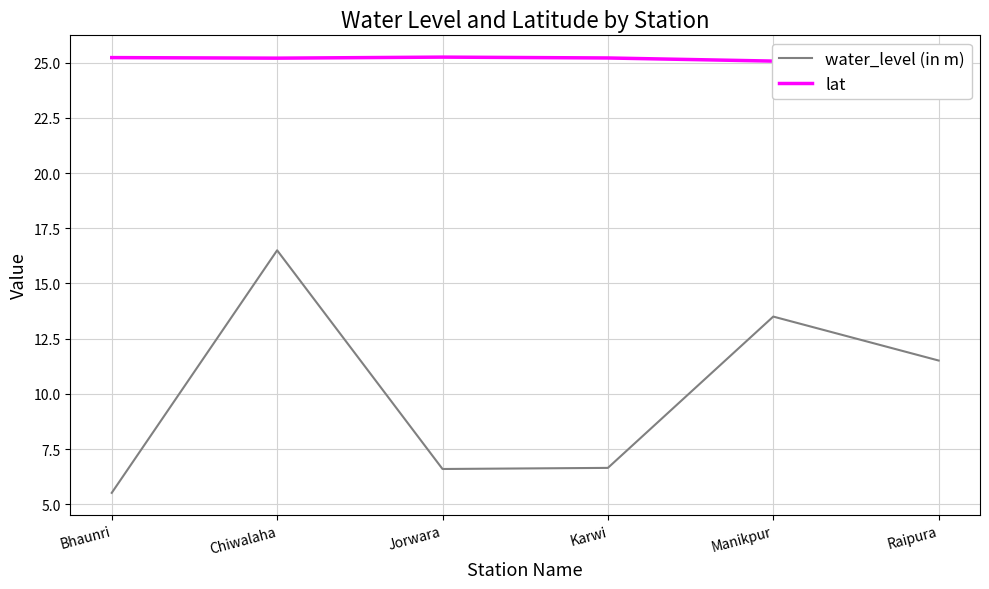

What is the difference between the highest and lowest values at Chiwalaha?

8.7